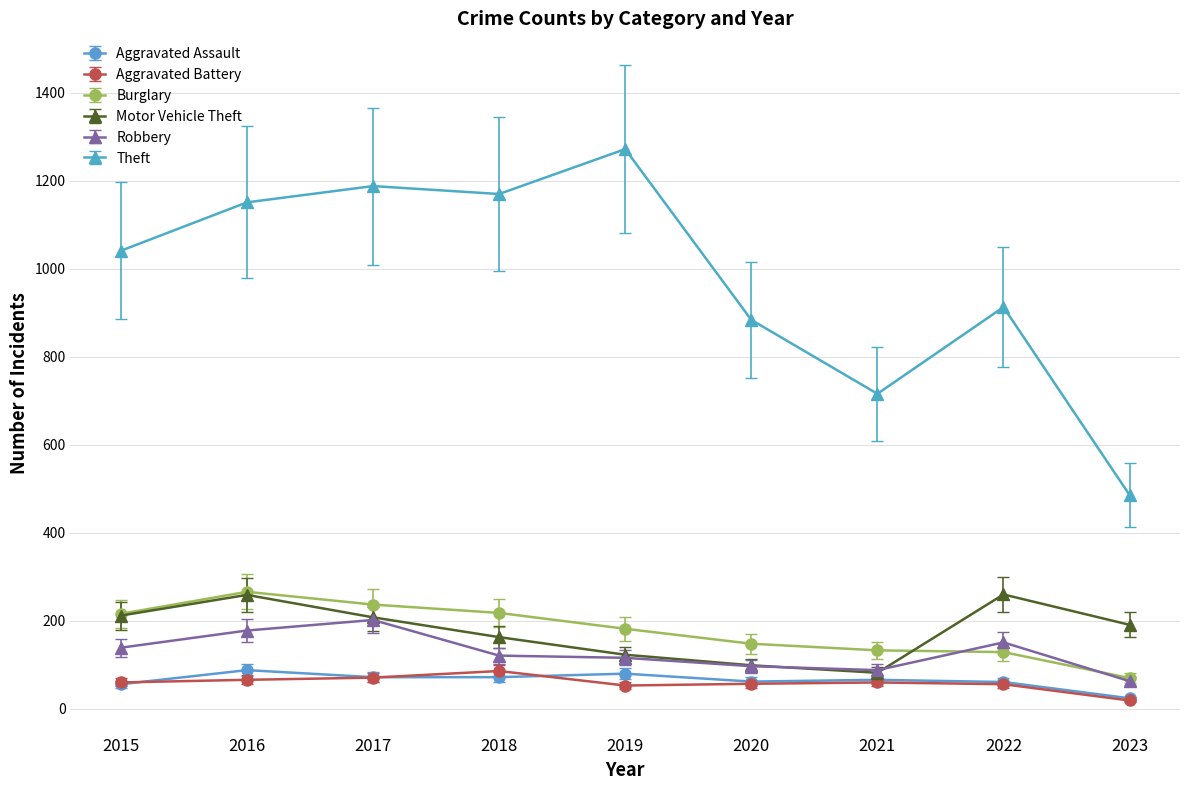

What is the total value across all series at 2019?

1826